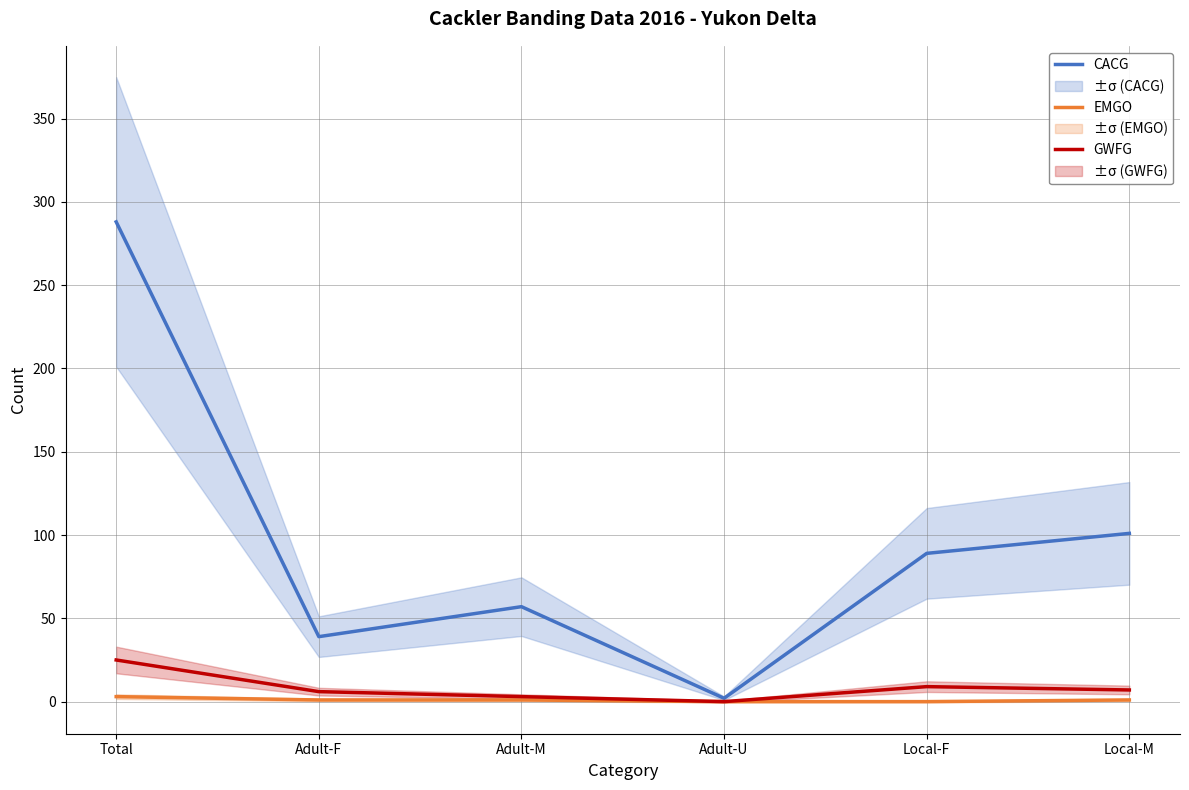

What is the average value of the CACG series?

96